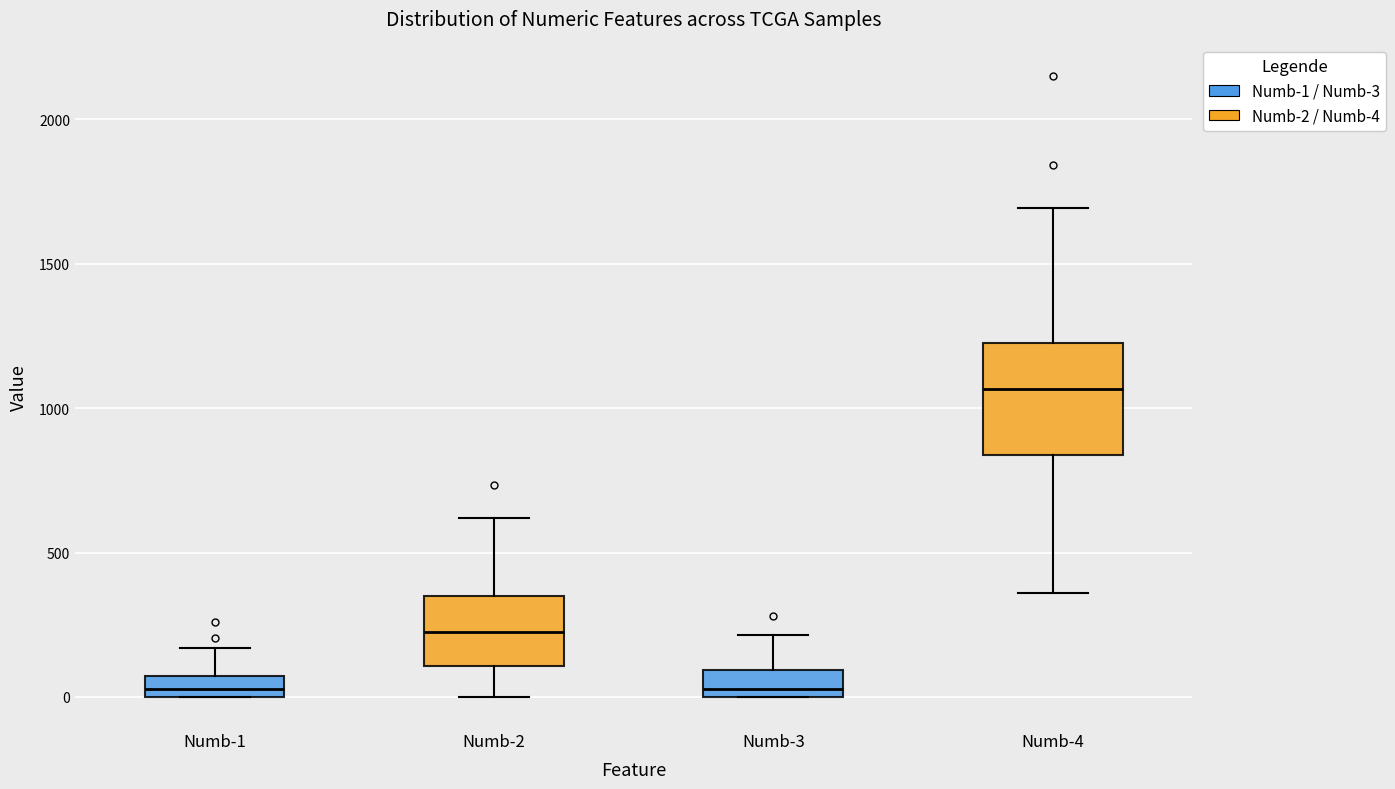

Which box's median line is the highest?

Numb-4